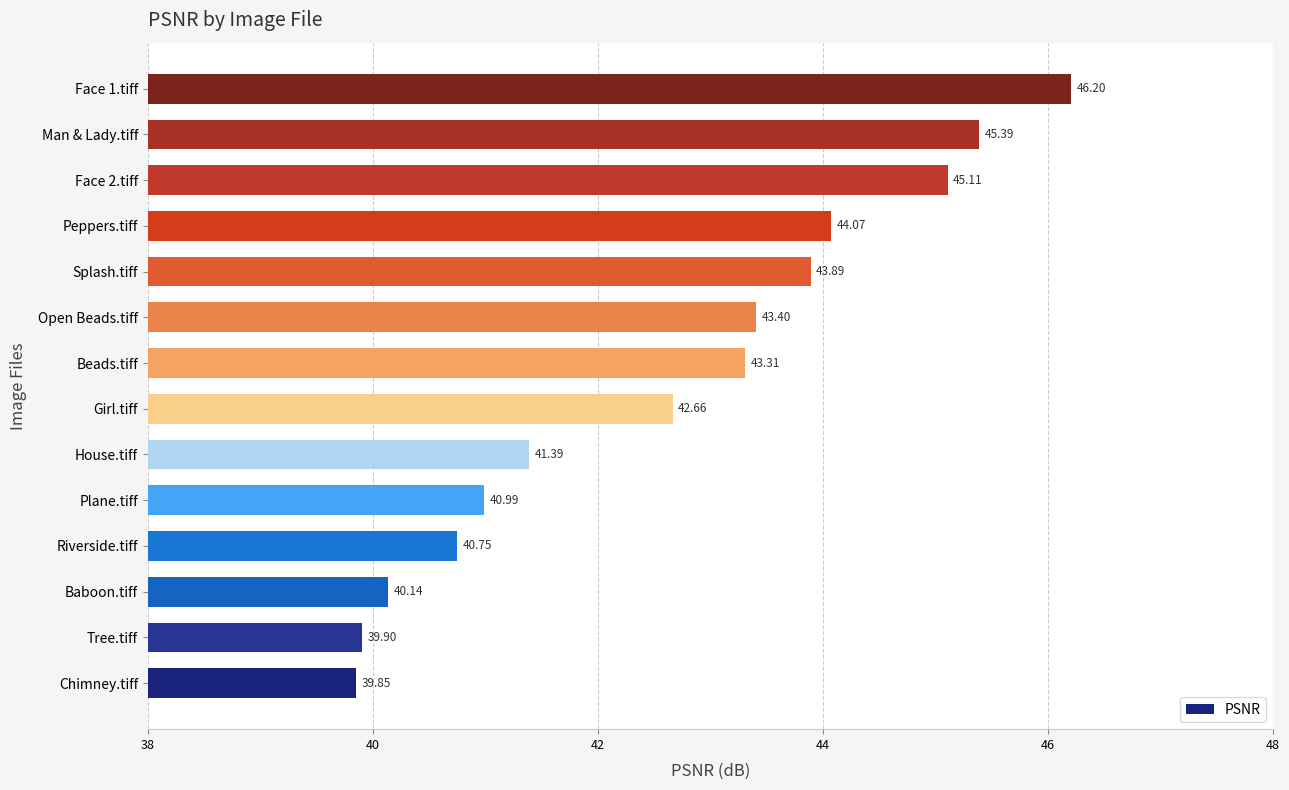

How many values exceed 43?

7